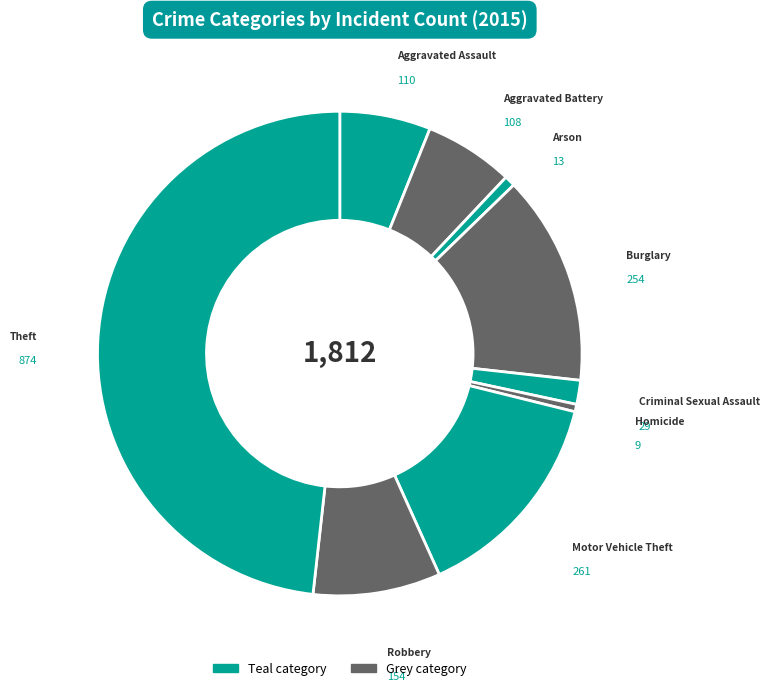

The Aggravated Battery slice represents 6% of the pie. True or false?

True